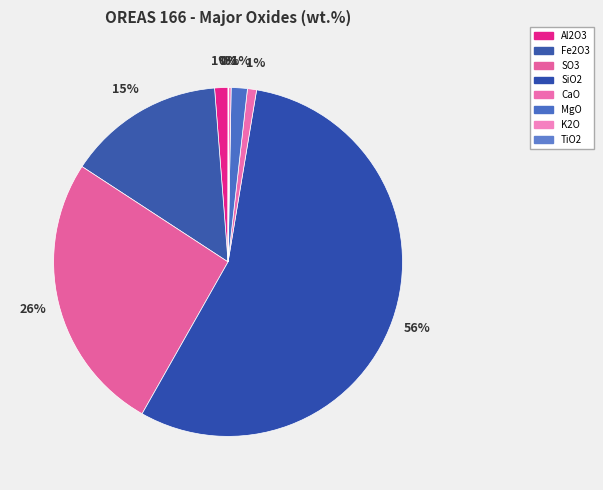

To the nearest percent, what percentage of the pie is Al2O3?

1%